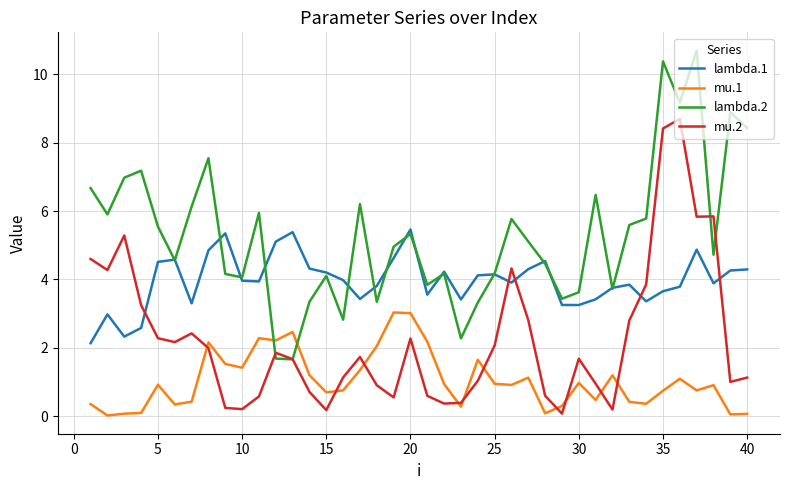

List the series in order of their overall mean, highest first.

lambda.2, lambda.1, mu.2, mu.1